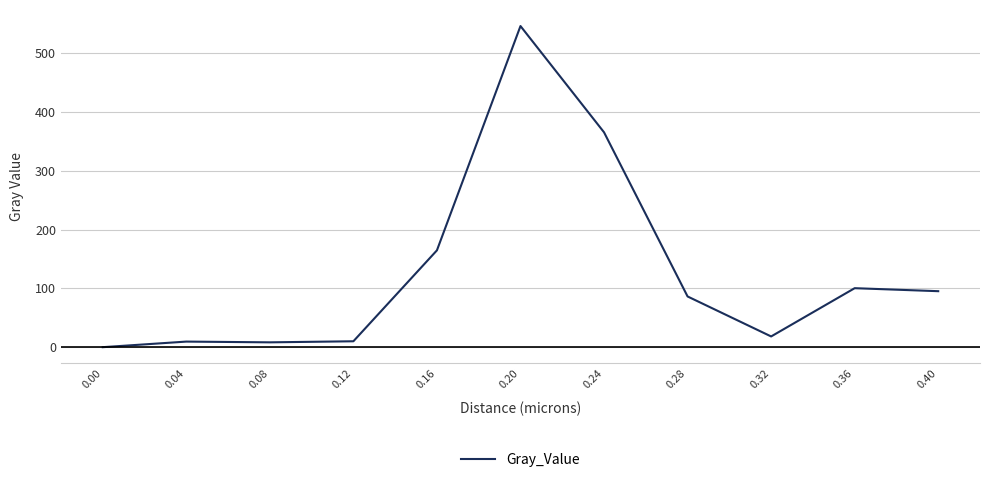

What is the difference between the values at 0.28 and 0.36?

14.1